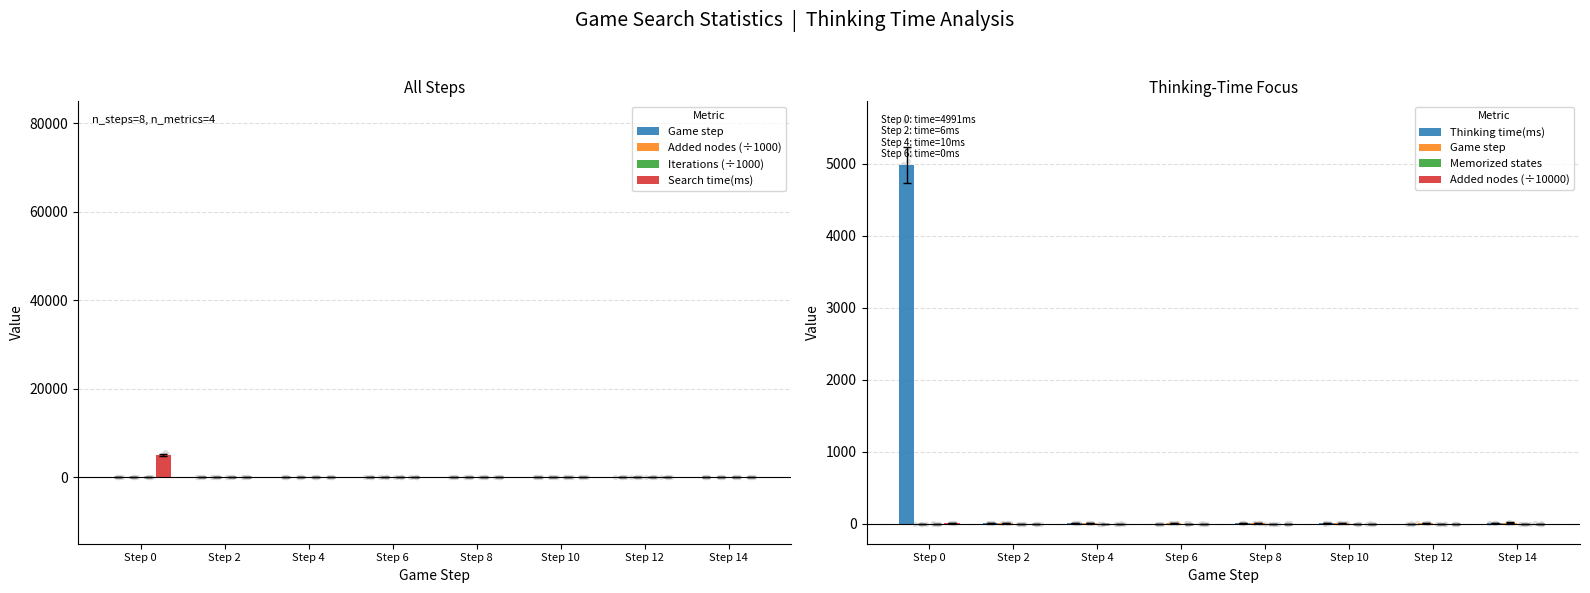

Which series has the largest total across all categories?

Search time(ms)